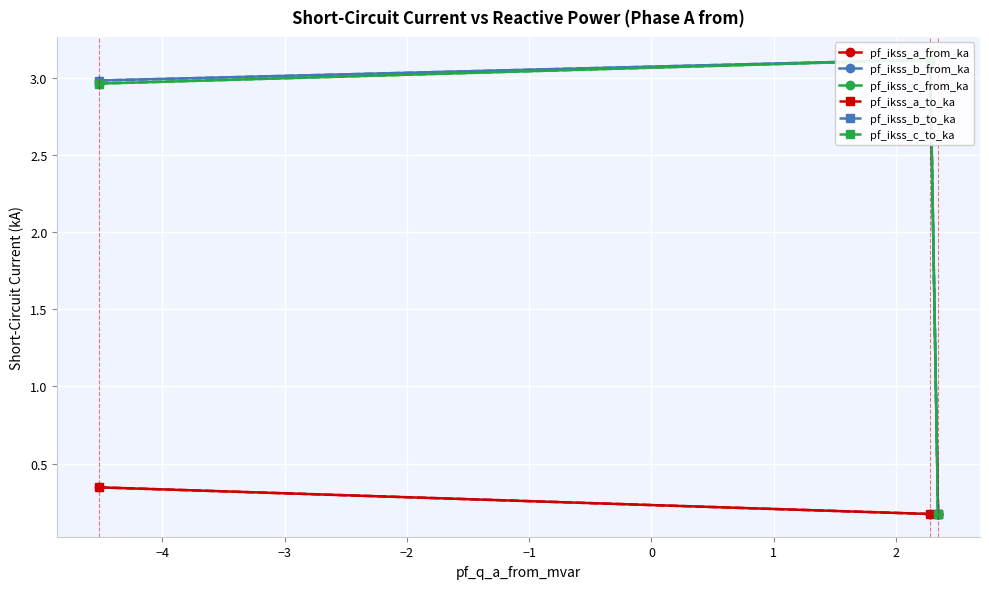

What is the value of the pf_ikss_b_from_ka point at the 1st from the left?

3.0